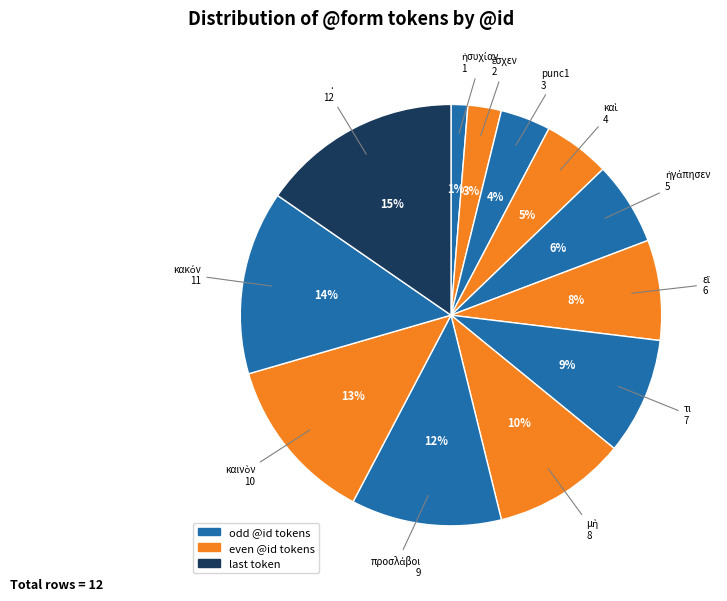

Which category has the smallest portion of the pie?

ἡσυχίαν